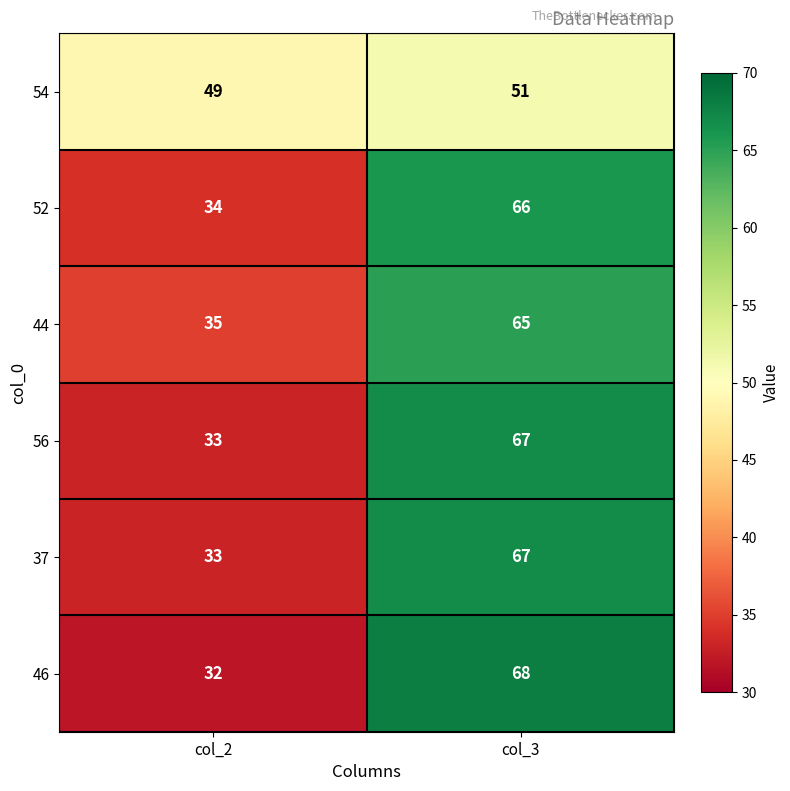

What is the average value of the 46 series?

50